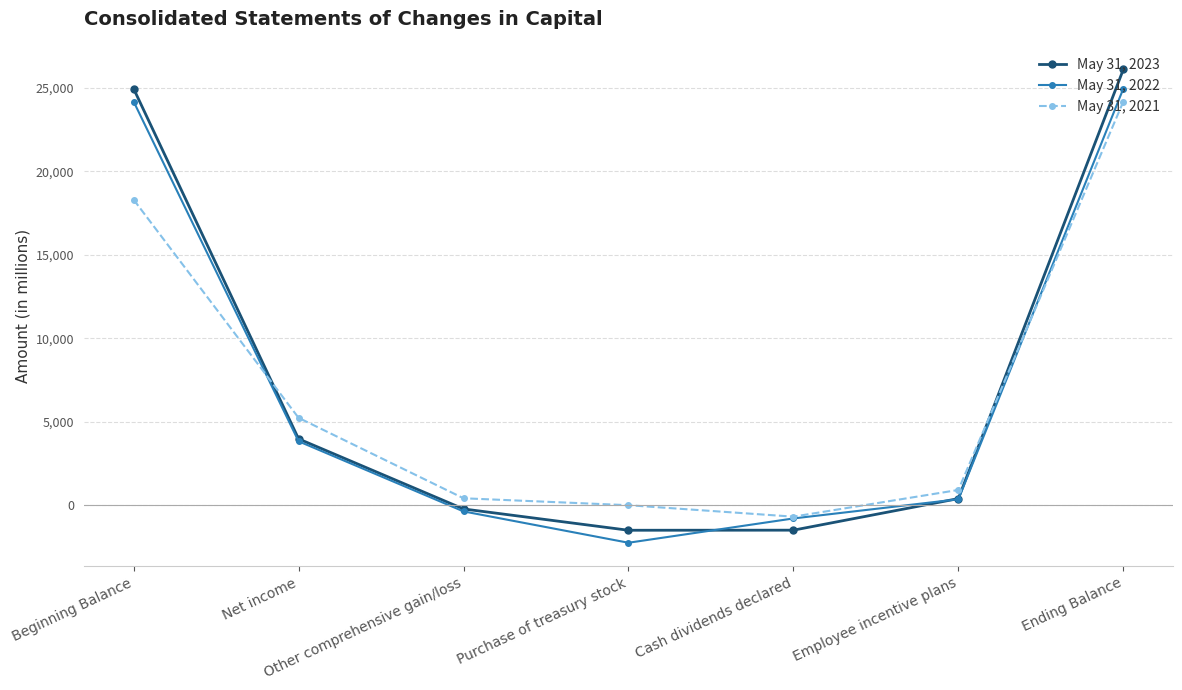

What is the difference between the maximum and second lowest values in the May 31, 2022 series?

25732